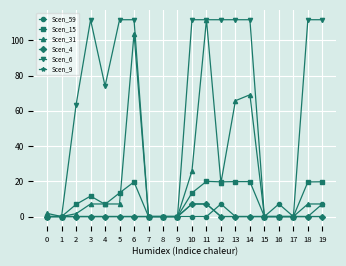

Reading left to right, transcribe all the data shown in this chart.

Scen_59: 0.0	0.0	0.0	0.0	0.0	0.0	0.0	0.0	0.0	0.0	0.0	0.0	7.1	0.0	0.0	0.0	7.1	0.0	0.0	7.1
Scen_15: 0.0	0.0	6.9	11.6	6.9	13.4	19.7	0.0	0.0	0.0	13.4	20.0	19.7	19.8	19.8	0.0	0.0	0.0	19.7	19.7
Scen_31: 1.8	0.0	1.6	7.1	7.1	7.1	103.9	0.0	0.0	0.0	25.9	111.8	19.1	65.8	69.2	0.0	0.0	0.0	7.1	7.1
Scen_4: 0.0	0.0	0.0	0.0	0.0	0.0	0.0	0.0	0.0	0.0	7.1	7.1	0.0	0.0	0.0	0.0	0.0	0.0	0.0	0.0
Scen_6: 0.0	0.0	63.4	111.8	74.1	111.8	111.8	0.0	0.0	0.0	111.8	111.8	111.8	111.8	111.8	0.0	0.0	0.0	111.8	111.8
Scen_9: 0.0	0.0	0.0	0.0	0.0	0.0	0.0	0.0	0.0	0.0	7.1	7.1	0.0	0.0	0.0	0.0	0.0	0.0	0.0	0.0